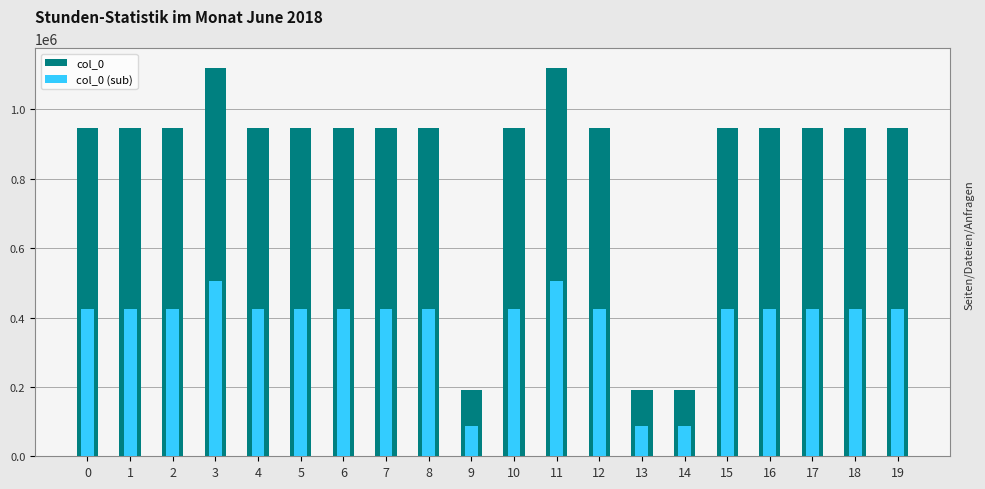

What is the lowest value of the col_0 (sub) series?

86355.9